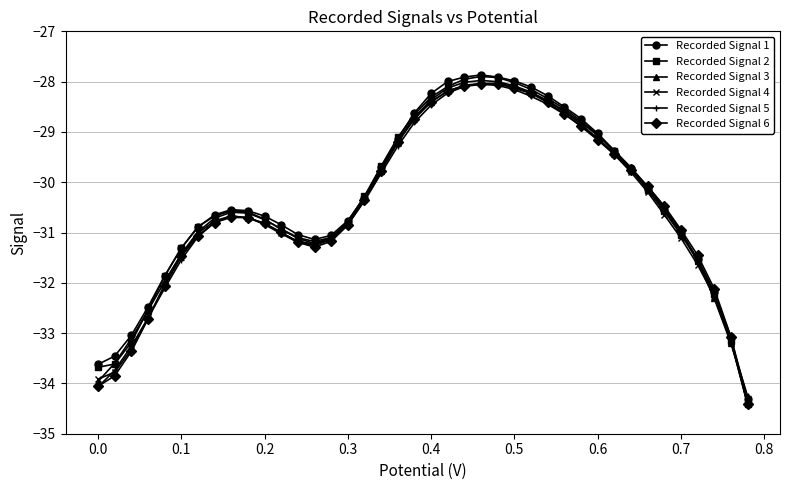

What value does the Recorded Signal 4 series have at 0.4?

-28.4